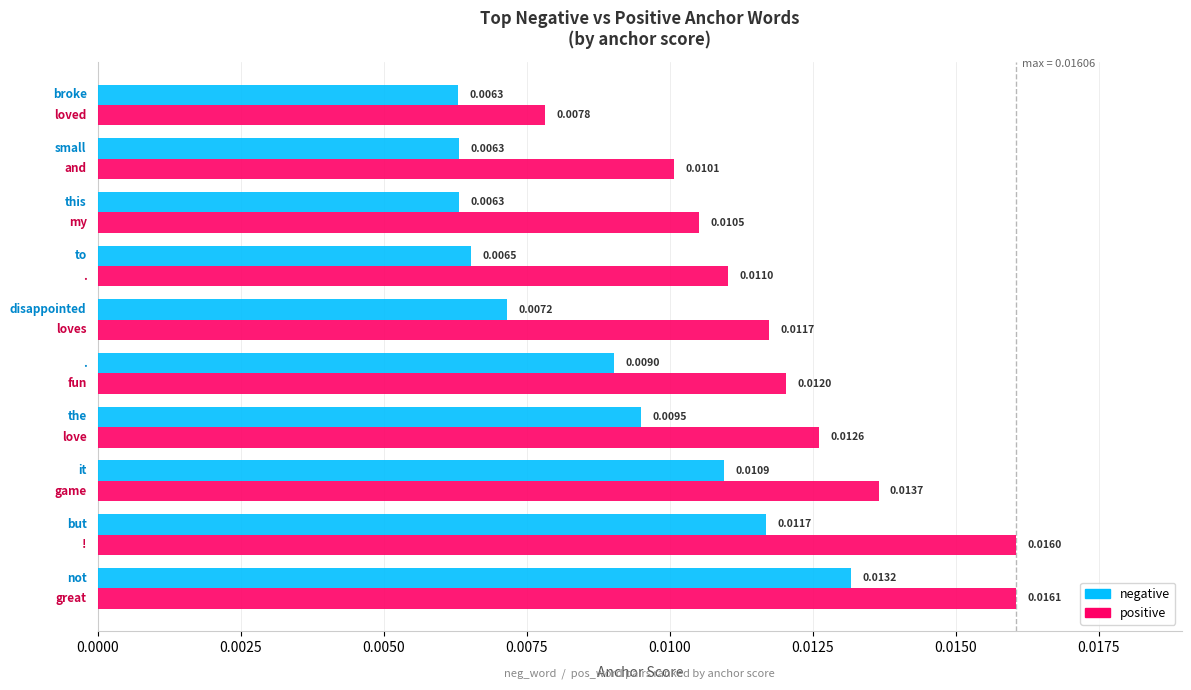

Which series has the largest total across all categories?

positive